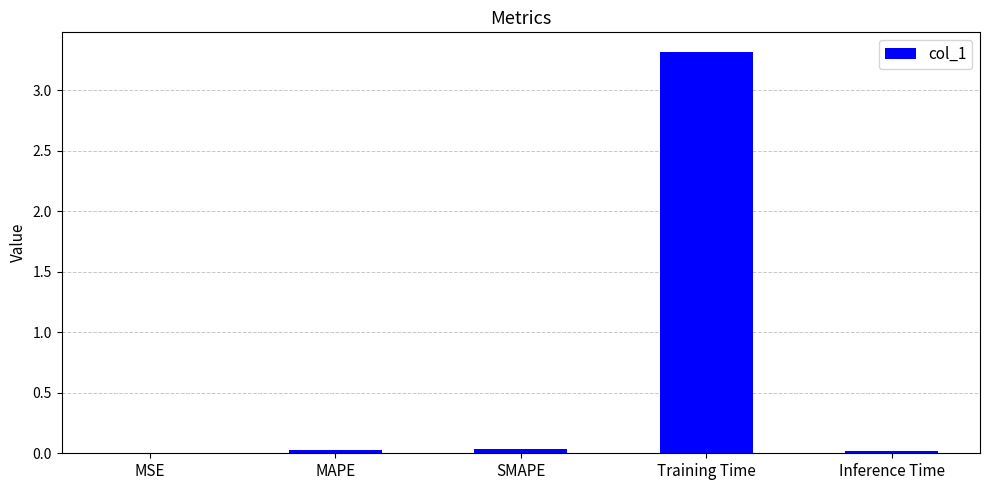

Which has a higher value, SMAPE or Training Time?

Training Time